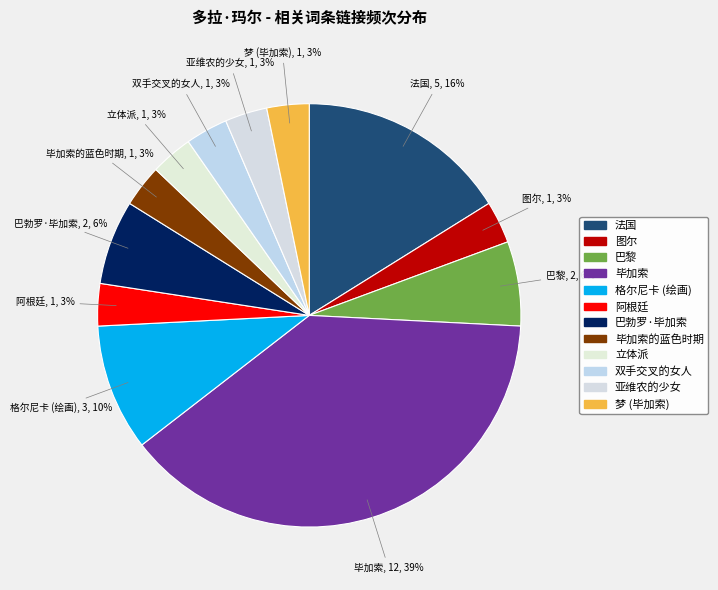

Is there a majority slice in this chart?

No